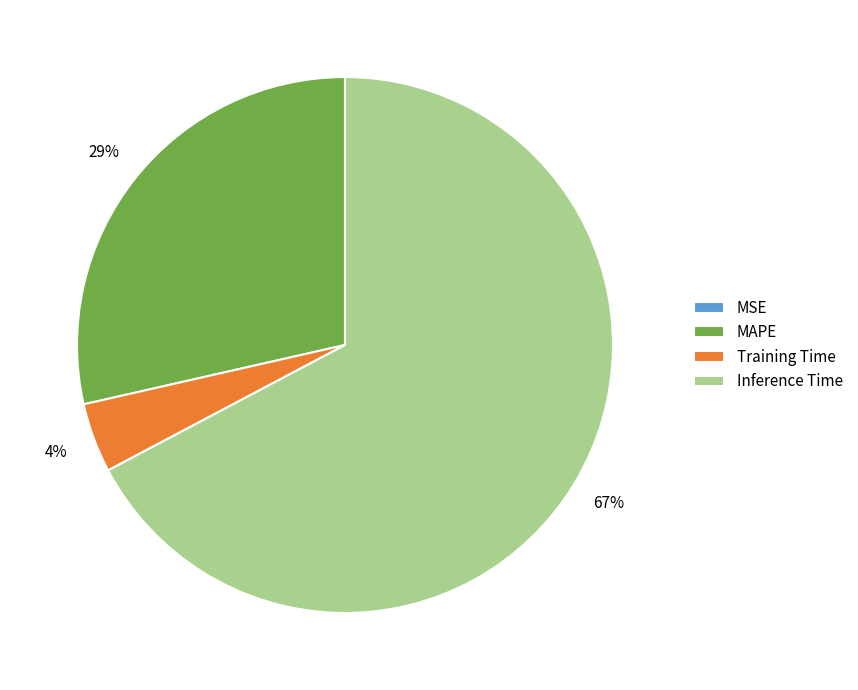

Does Inference Time represent more than half of the total?

Yes